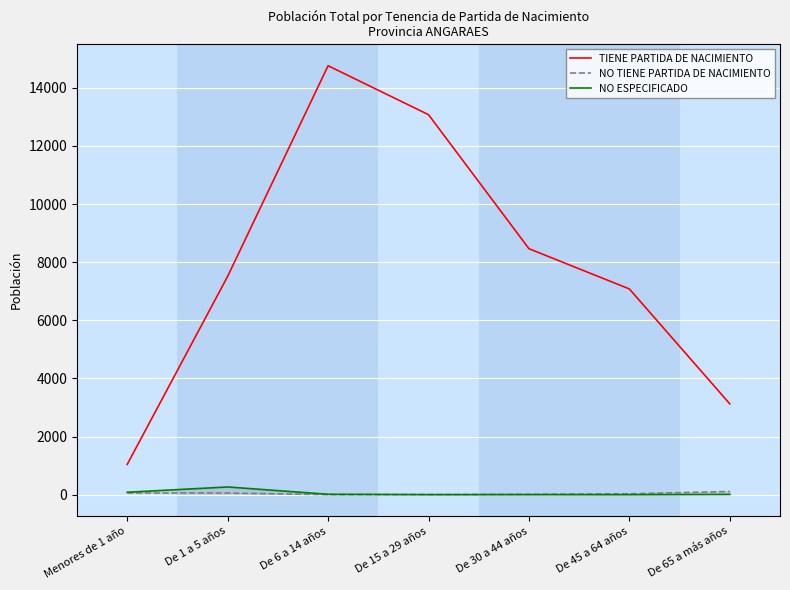

What is the value of the NO TIENE PARTIDA DE NACIMIENTO point at the 1st from the left?

60